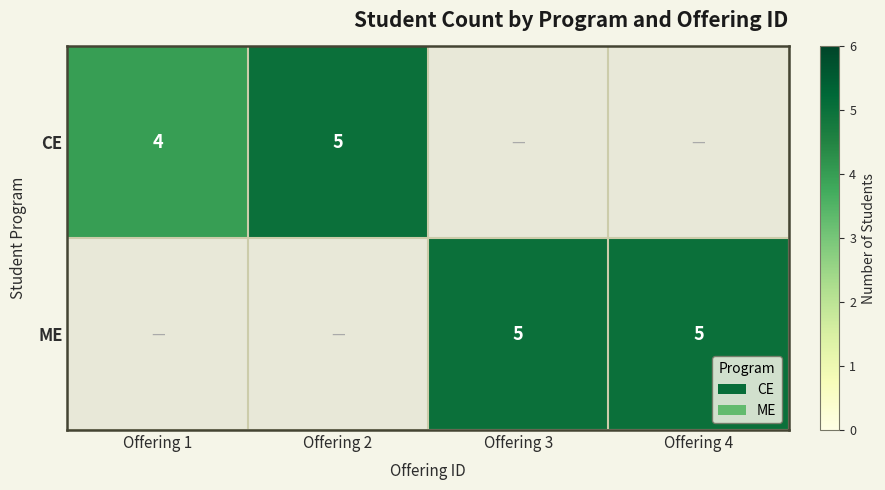

Is the value of ME at Offering 4 greater than the value of CE at Offering 1?

Yes